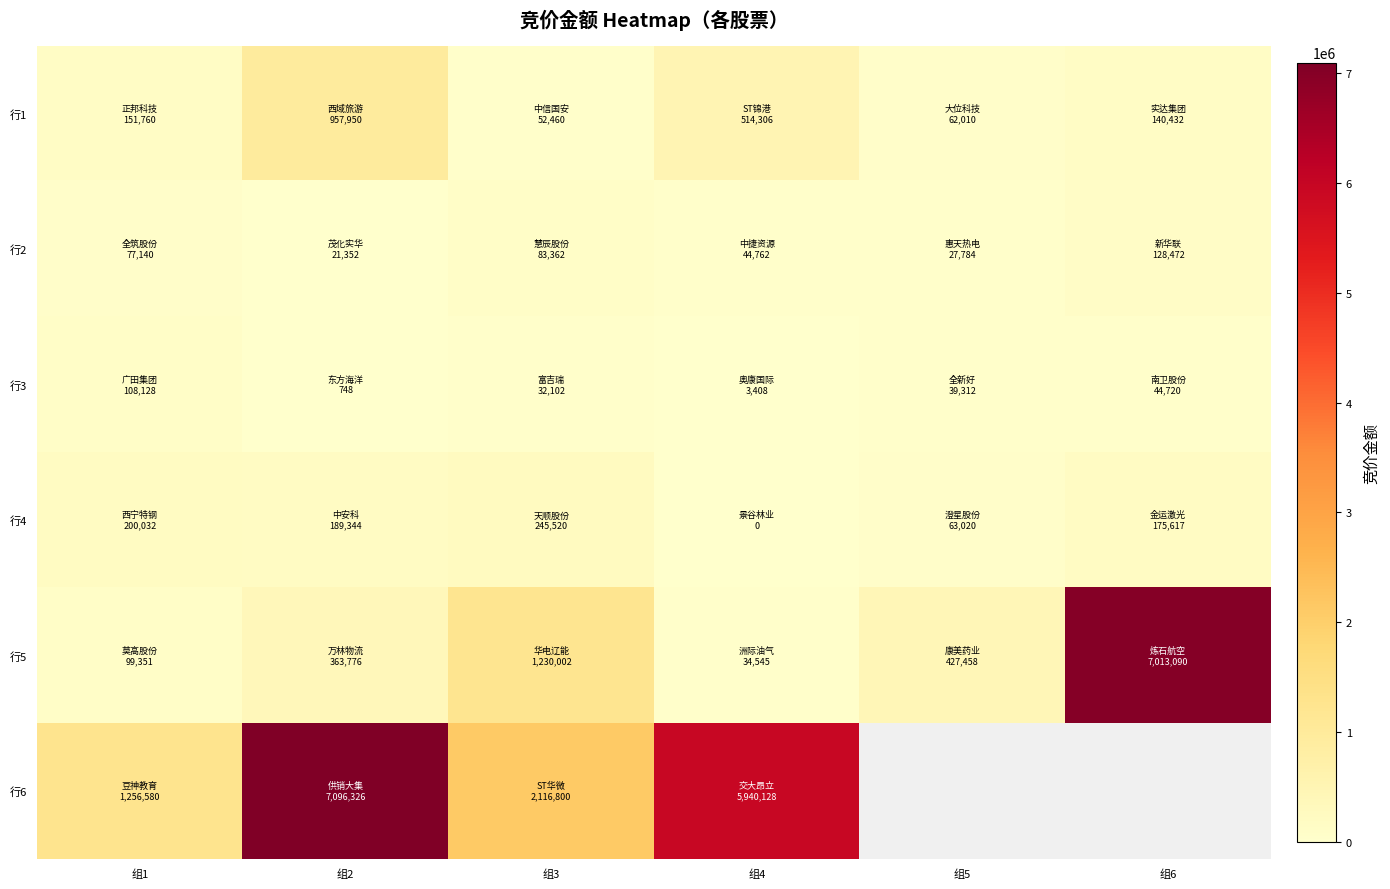

Count the number of categories in the chart.

6